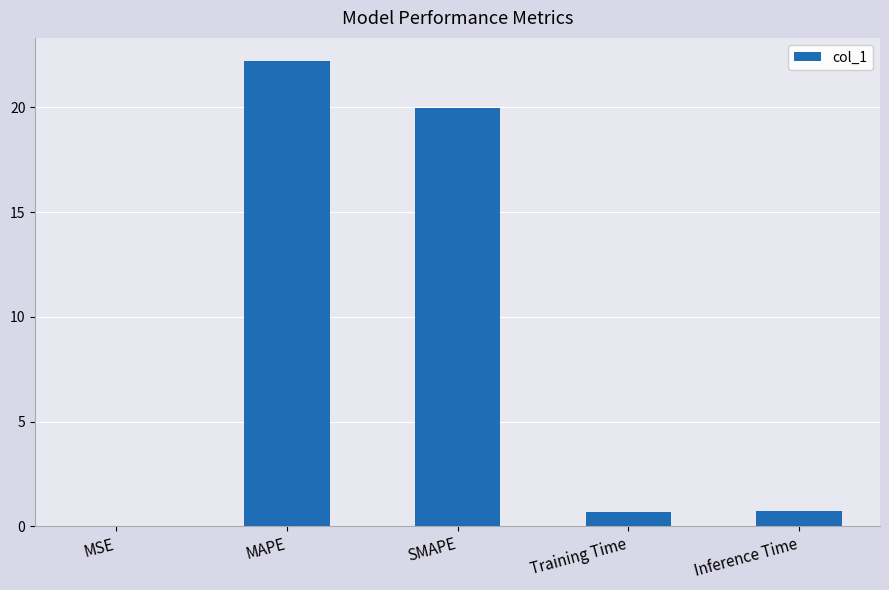

Are the bars horizontal?

No